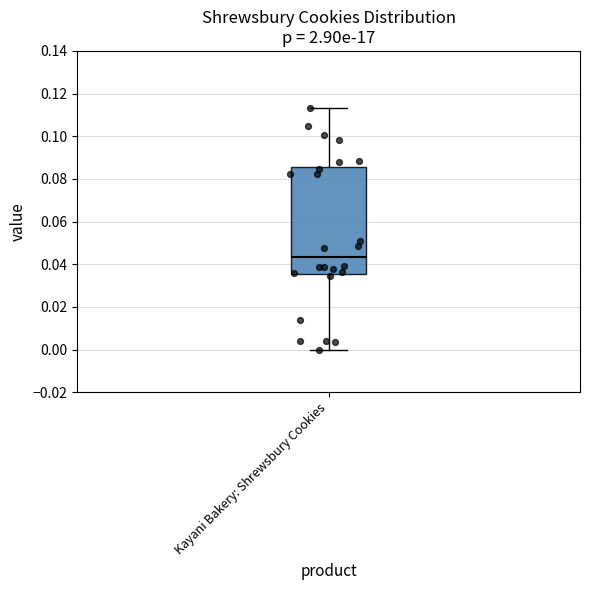

Read this box plot against the y-axis: the position of the median line, the range covered by the box, and the ends of both whiskers. The values are not printed on the chart, so give them approximately, as read against the axis.

median 0.044, box 0.036 to 0.086, whiskers 0.000 to 0.114